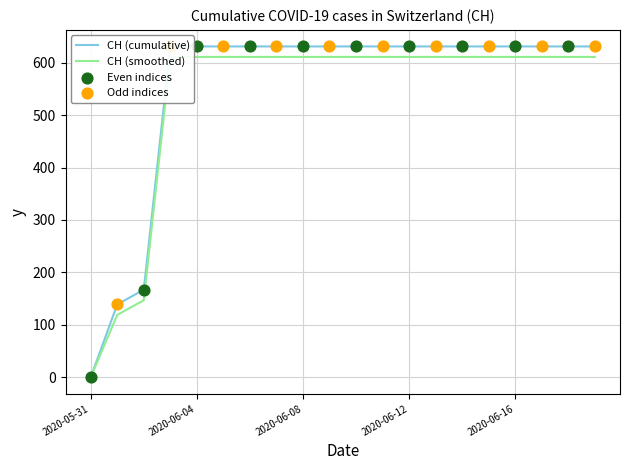

Approximately how many times larger is the value at 2020-06-16 compared to 2020-06-14?

1.0